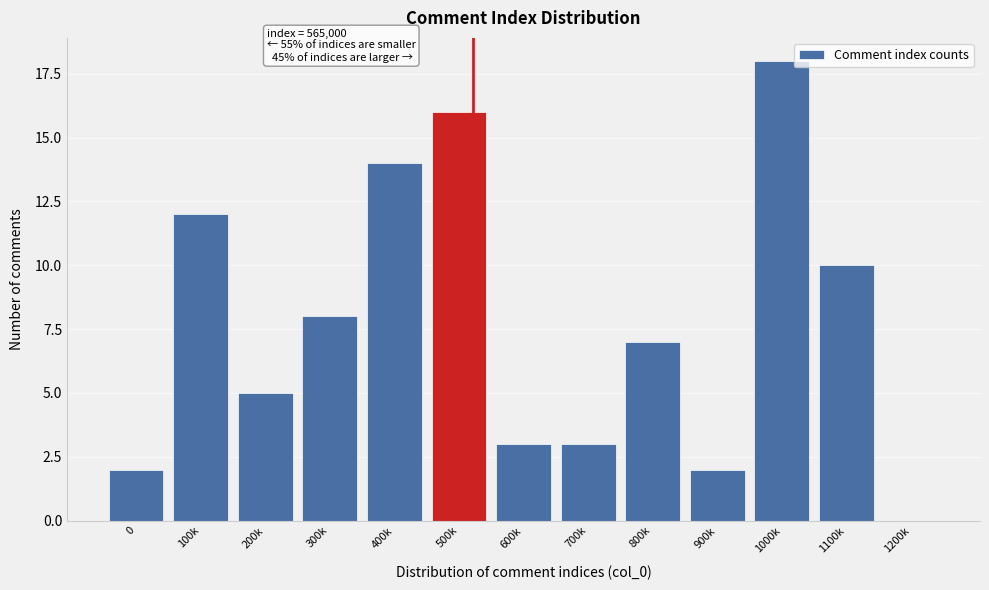

Reading right to left, transcribe all the data shown in this chart.

1200k=0	1100k=10	1000k=18	900k=2	800k=7	700k=3	600k=3	500k=16	400k=14	300k=8	200k=5	100k=12	0=2